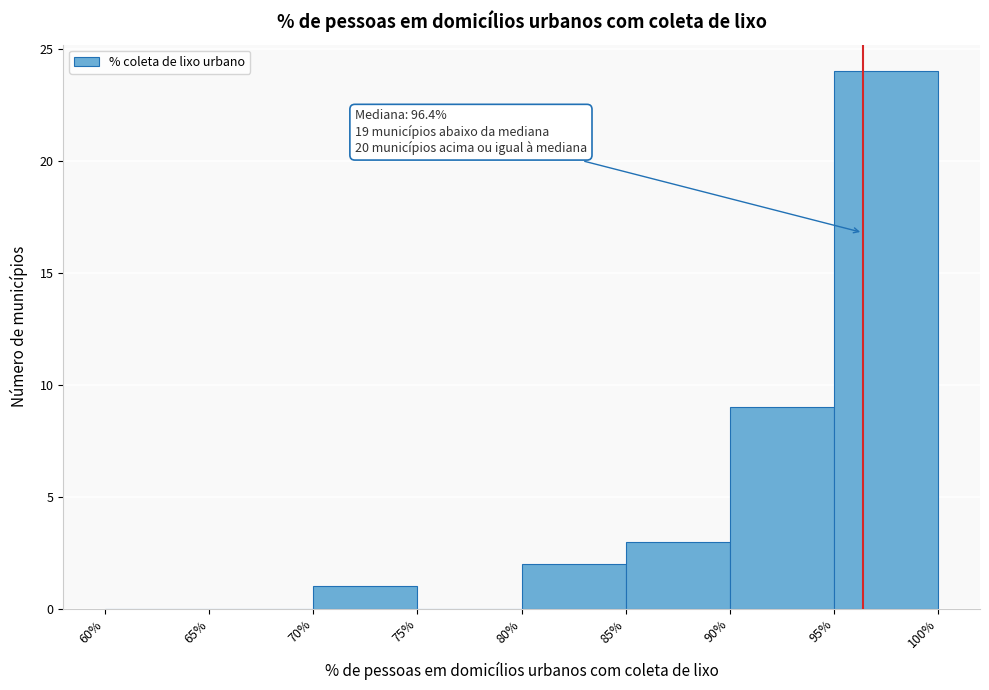

Which range on the x-axis has the tallest bar?

95% to 100%